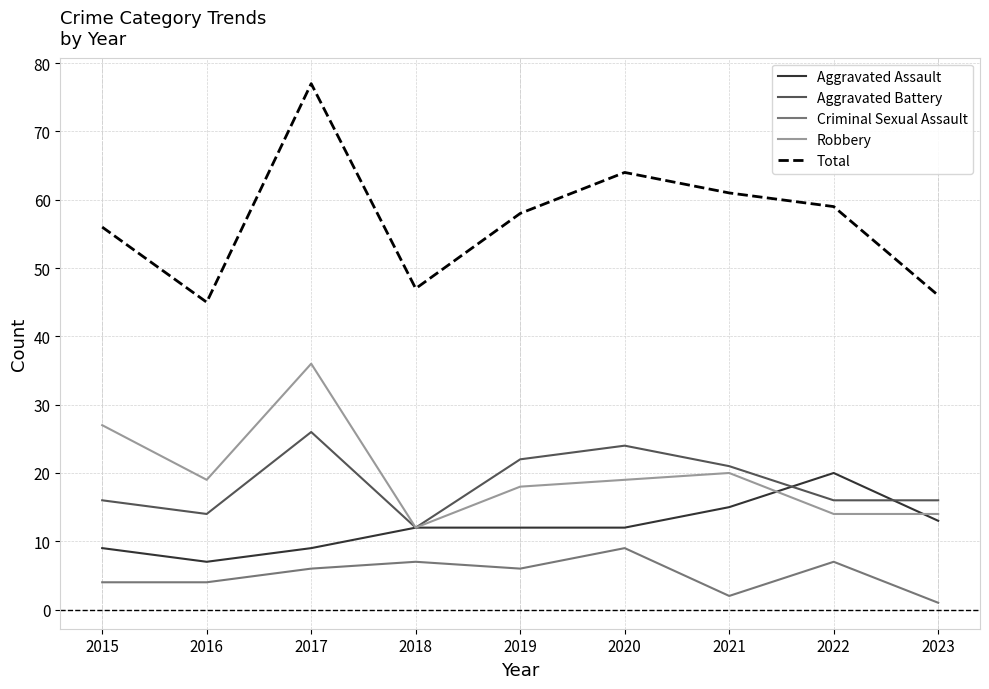

What is the difference between the maximum and minimum values in the Aggravated Battery series?

14